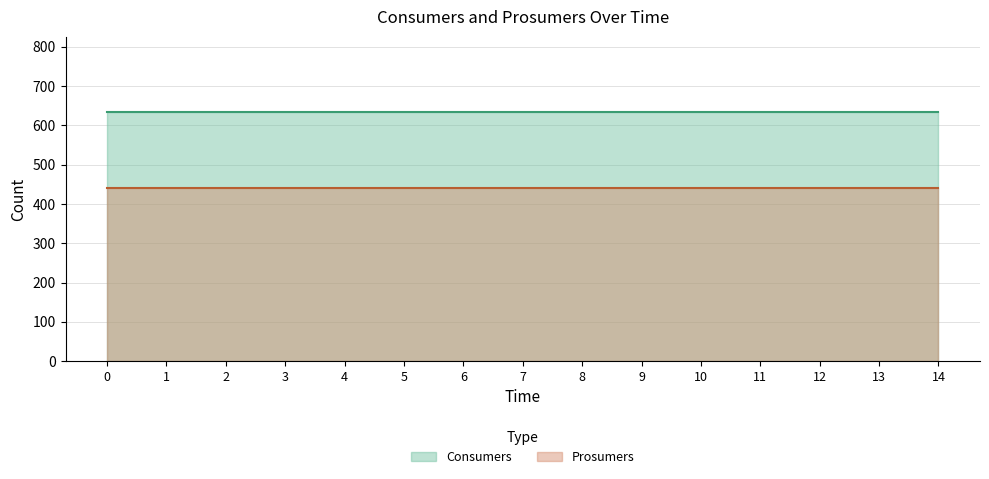

Reading right to left, extract all data points from this chart.

Consumers: 635	635	635	635	635	635	635	635	635	635	635	635	635	635	635
Prosumers: 440	440	440	440	440	440	440	440	440	440	440	440	440	440	440